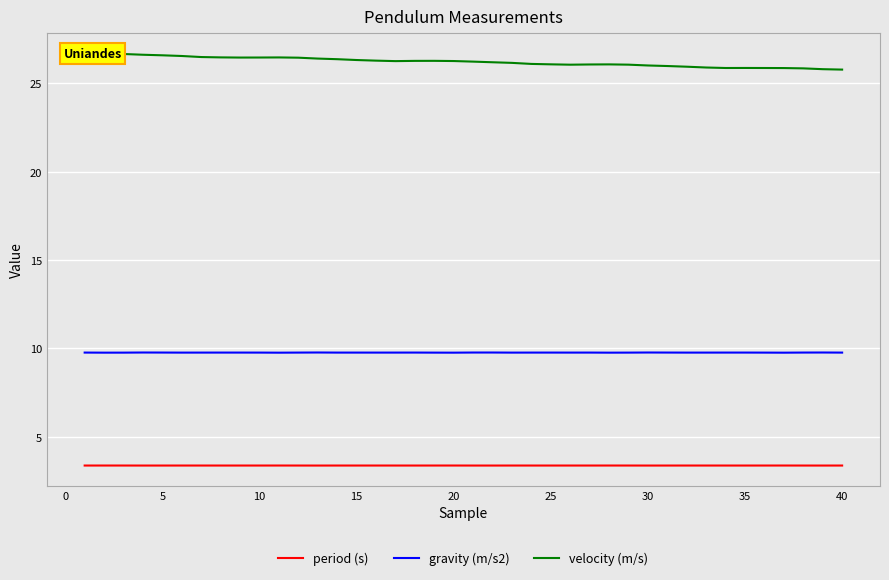

What are all the series names shown in the legend?

period (s), gravity (m/s2), velocity (m/s)